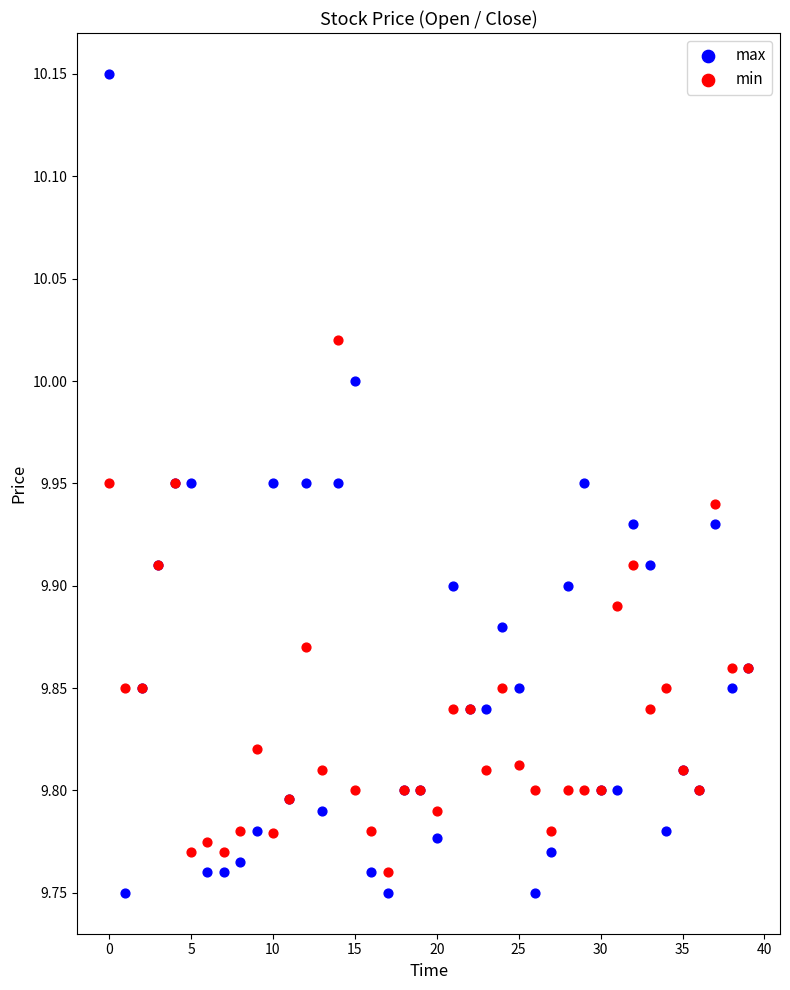

Which series has the largest Y range (max minus min)?

max